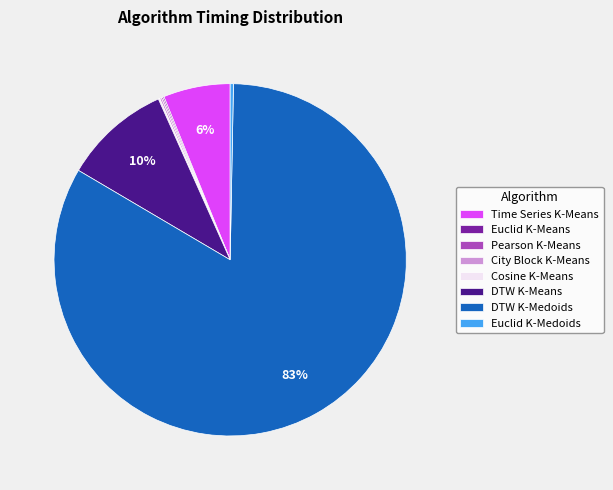

Do DTW K-Medoids and Time Series K-Means together represent more than half of the pie?

Yes